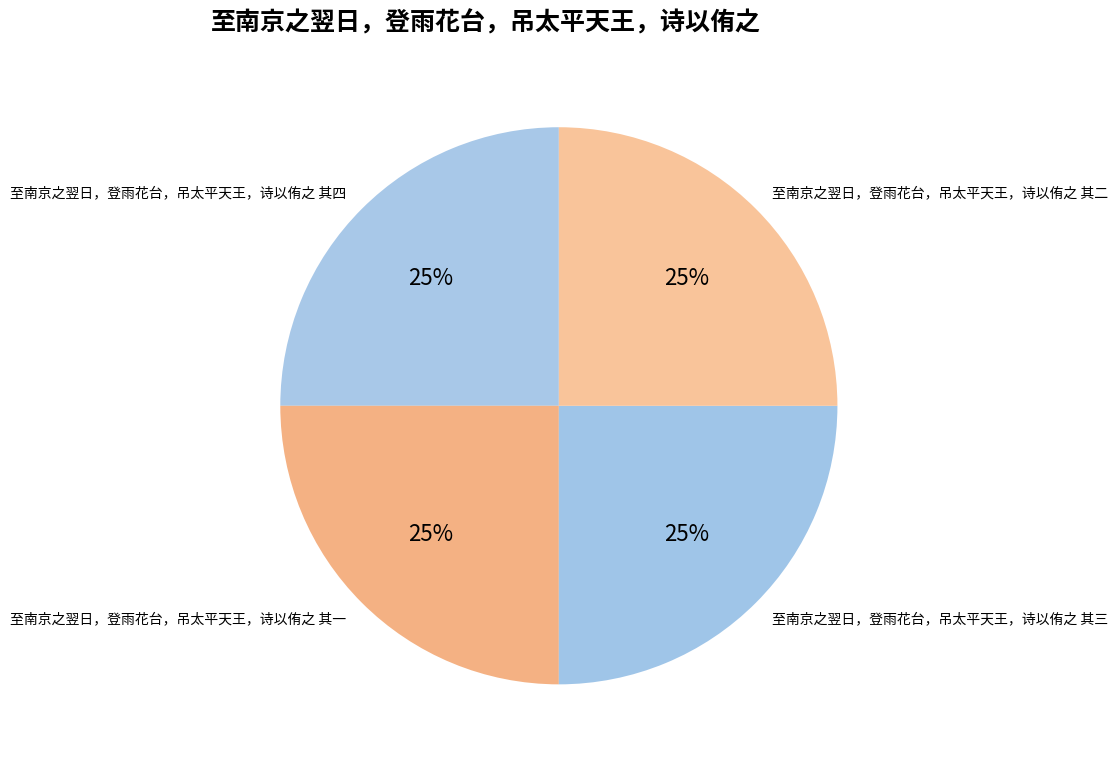

The 至南京之翌日，登雨花台，吊太平天王，诗以侑之 其一 slice represents 25% of the pie. True or false?

True